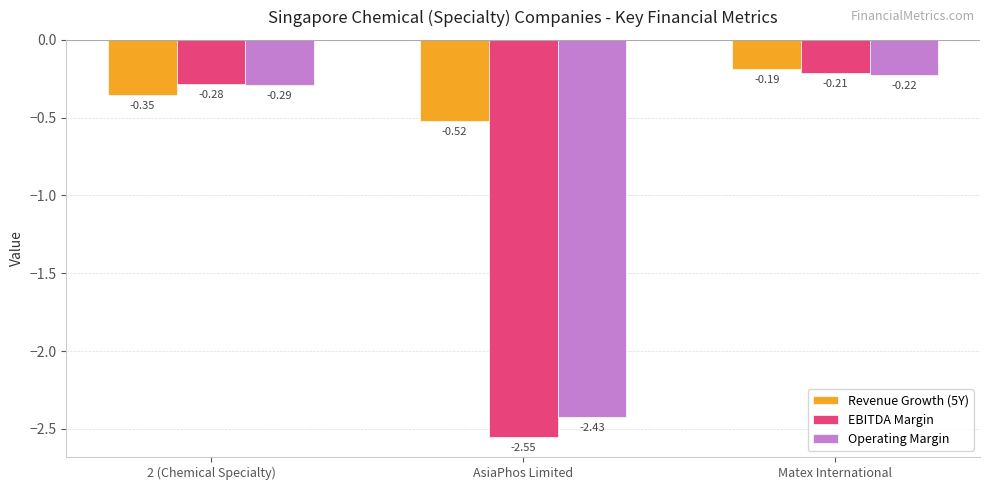

Which category has the highest value across all series?

Matex International